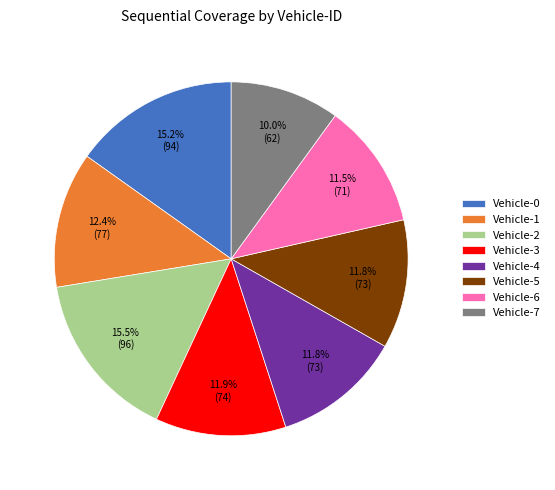

How much of the chart is everything except Vehicle-5?

88.2%